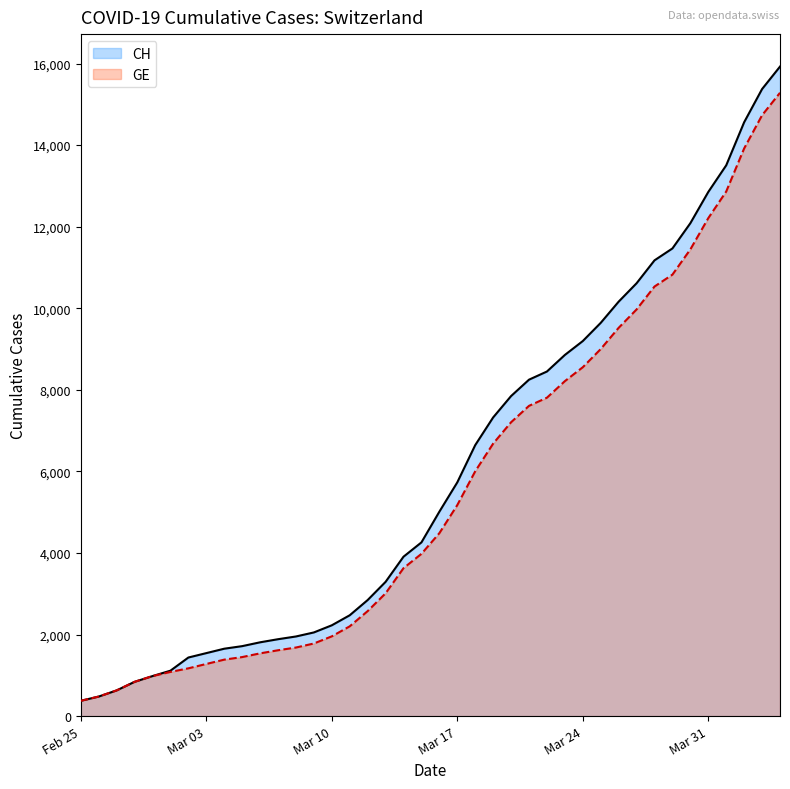

How many lines are shown in the chart?

2